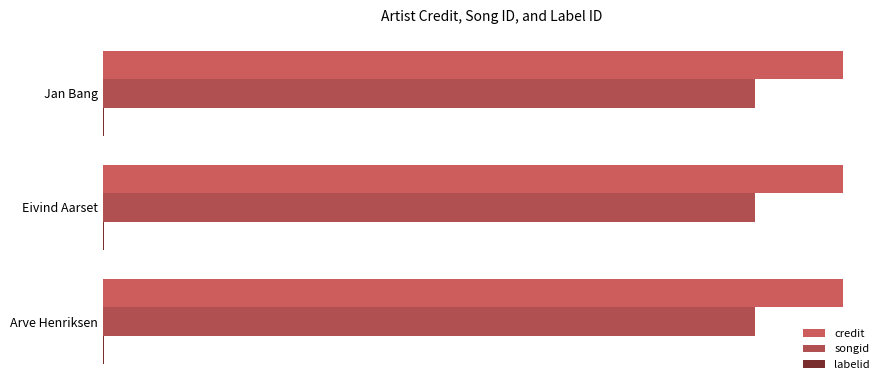

How many categories are shown in the chart?

3